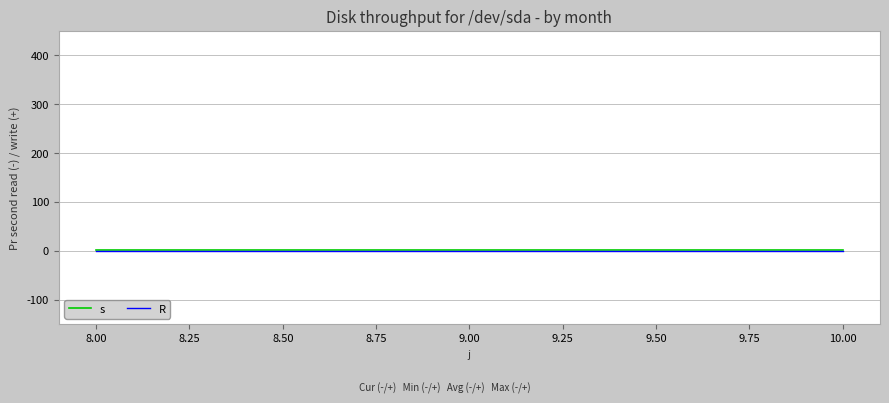

How many series are shown in this chart?

2